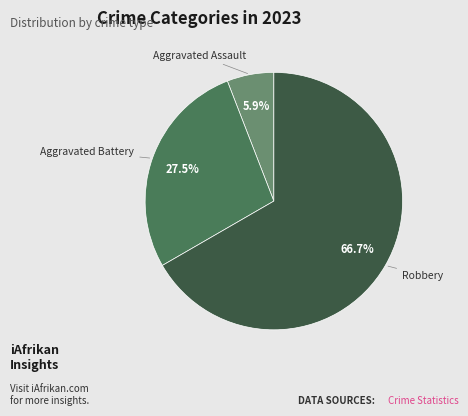

Does any single category account for the majority?

Yes